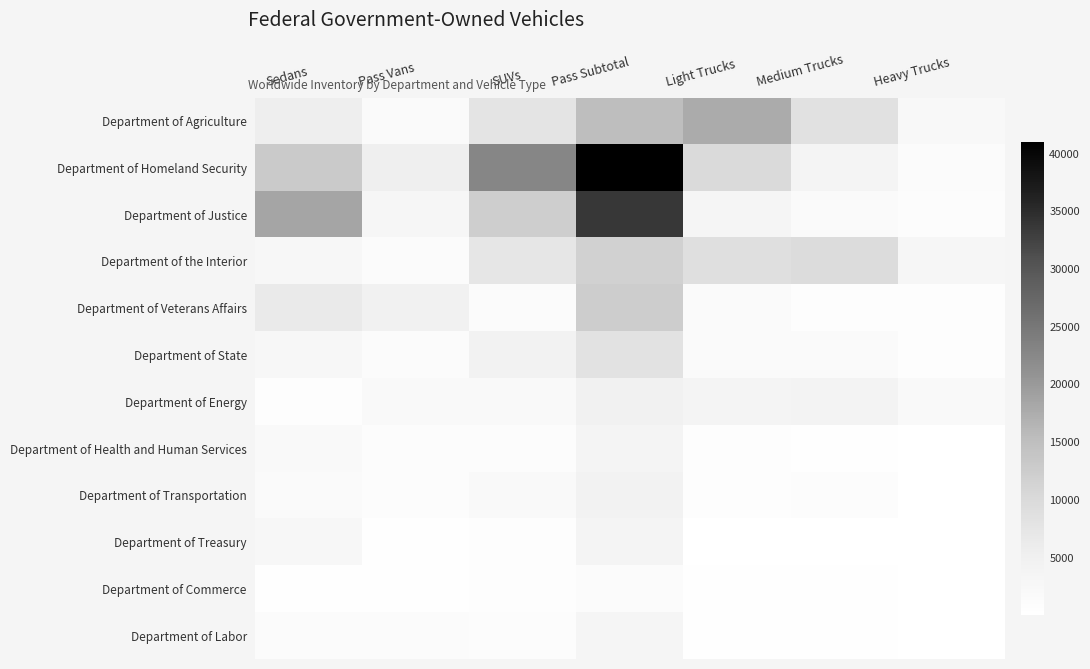

At Light Trucks, list the series in order from largest to smallest.

Department of Agriculture, Department of Homeland Security, Department of the Interior, Department of Energy, Department of Justice, Department of Veterans Affairs, Department of State, Department of Transportation, Department of Health and Human Services, Department of Commerce, Department of Labor, Department of Treasury